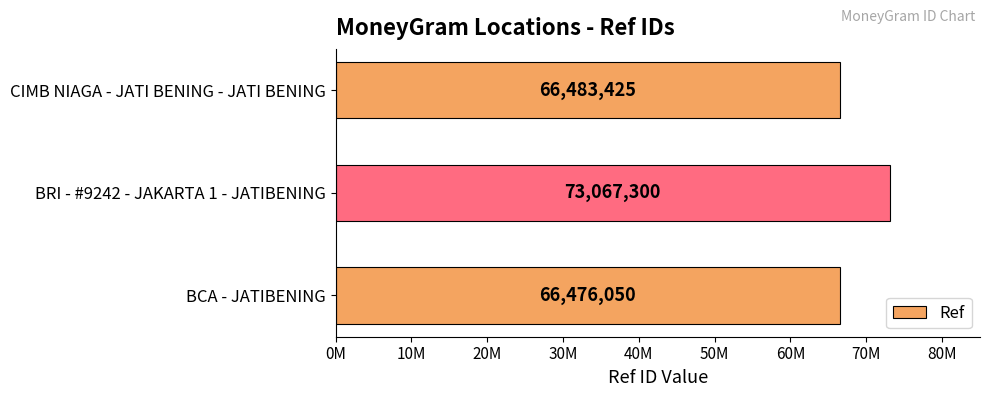

Are the bars horizontal?

Yes